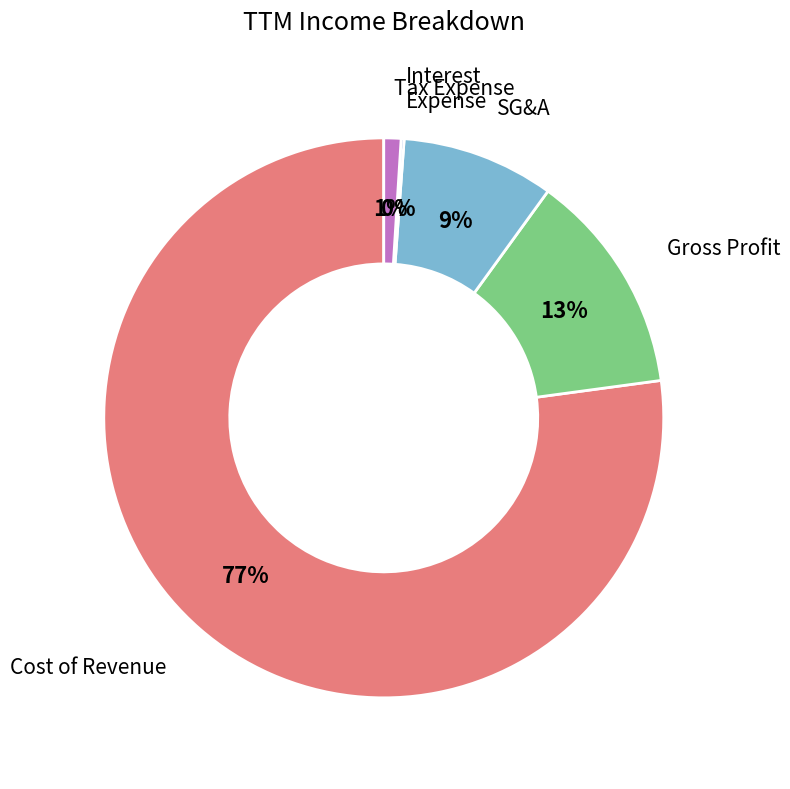

To the nearest percent, what is the average slice percentage?

20%